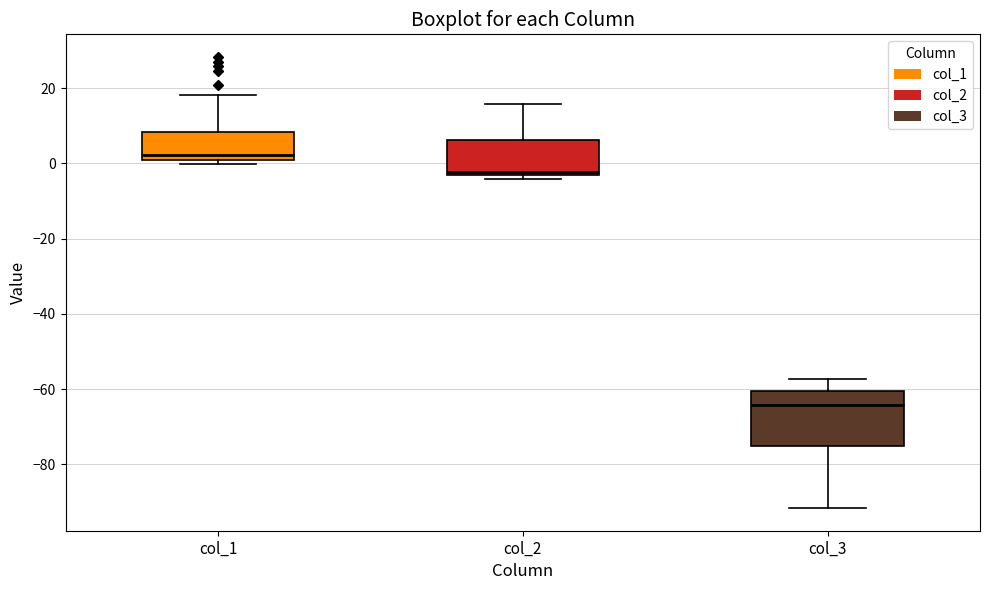

Comparing the boxes themselves (not the whiskers), which one is the tallest?

col_3